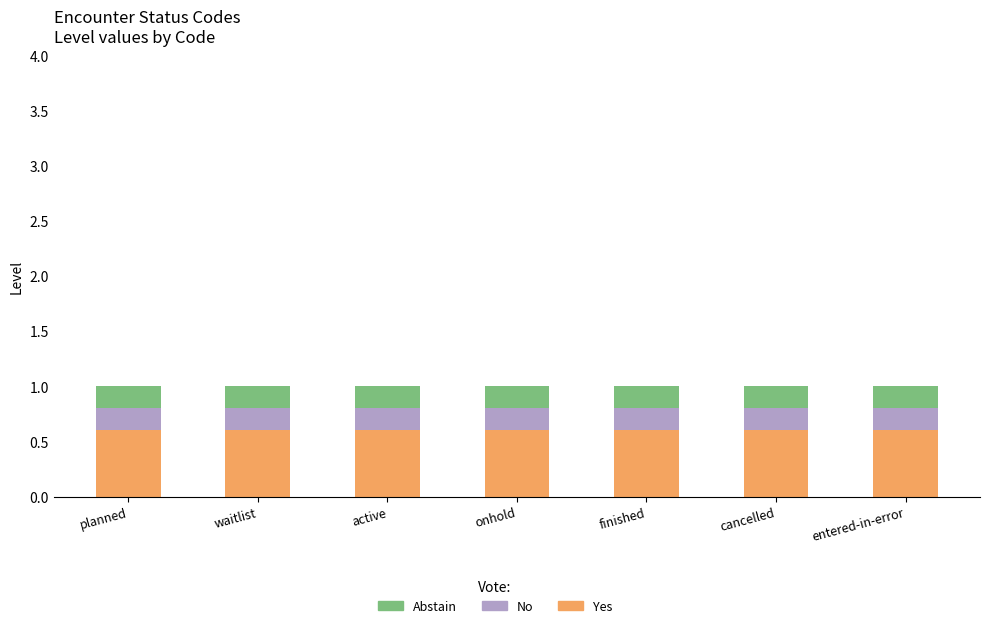

The value of Yes at cancelled is 0.6. True or false?

True